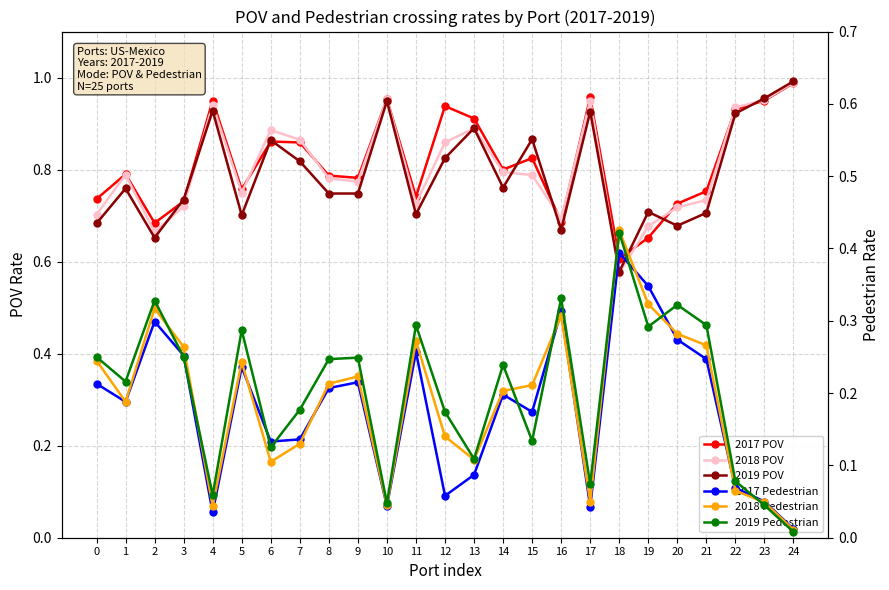

At which category does the chart reach its peak across all series?

24